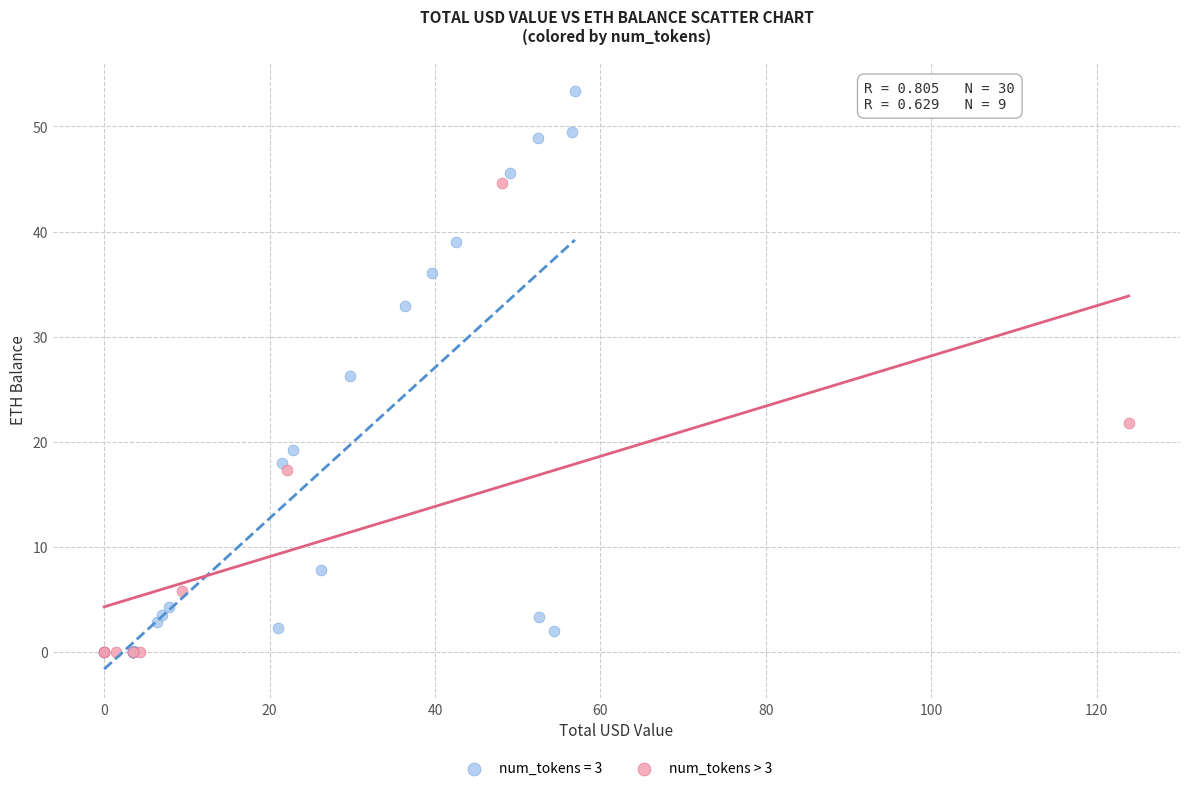

Which series contains the highest Y value?

num_tokens = 3